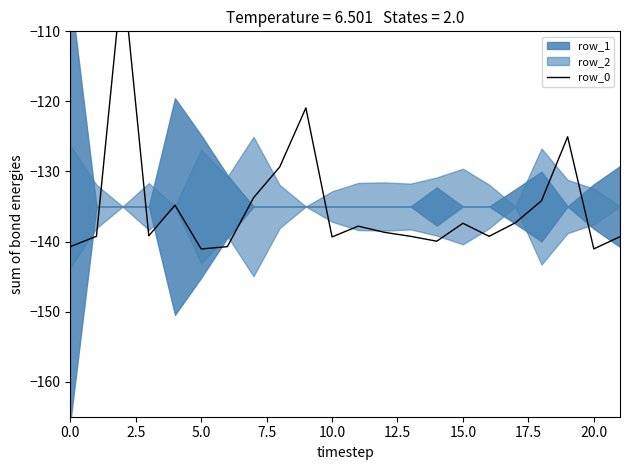

What is the value of the 20th point from the left?

-125.0